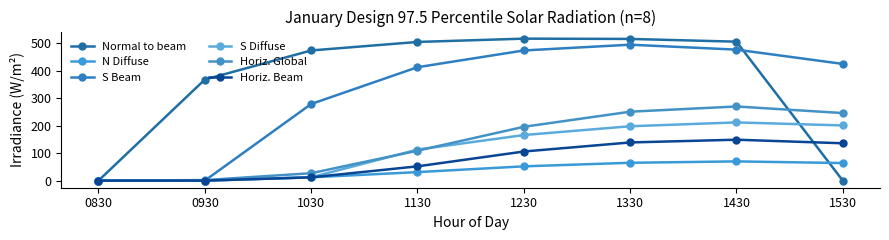

True or false: Horiz. Global and S Diffuse cross at least once.

True